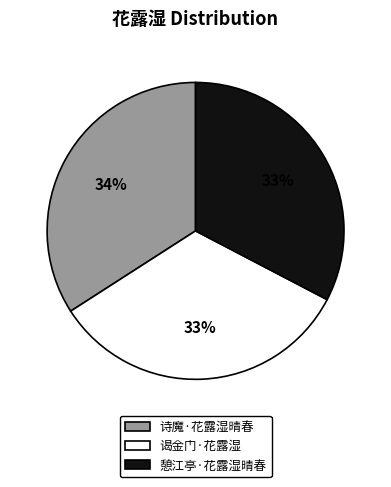

Combined, do 憩江亭·花露湿晴春 and 诗魔·花露湿晴春 account for over 50%?

Yes